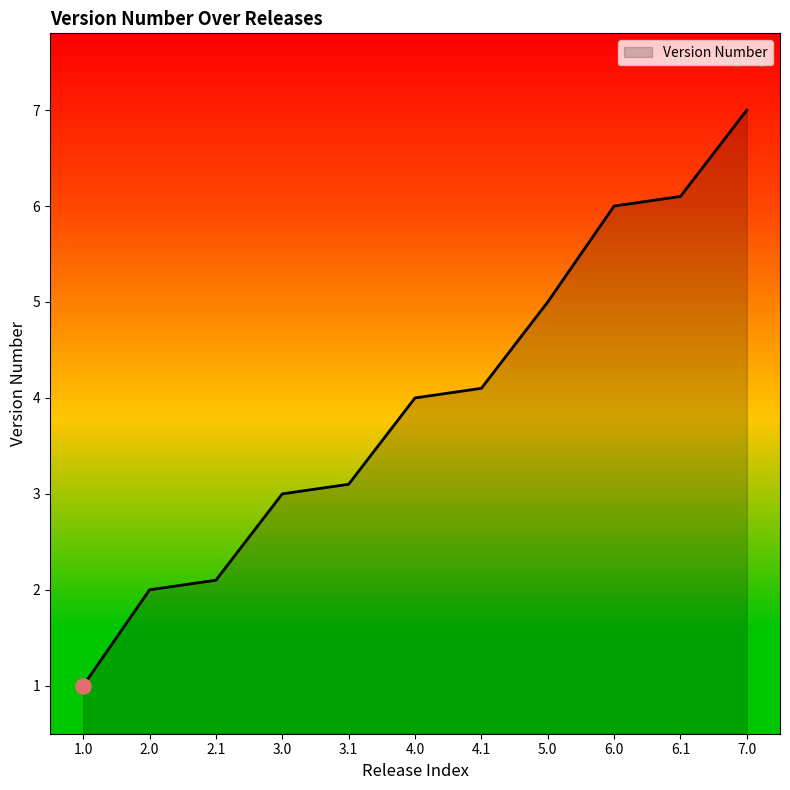

What is the ratio of the value at 2.0 to the value at 4.0?

0.5